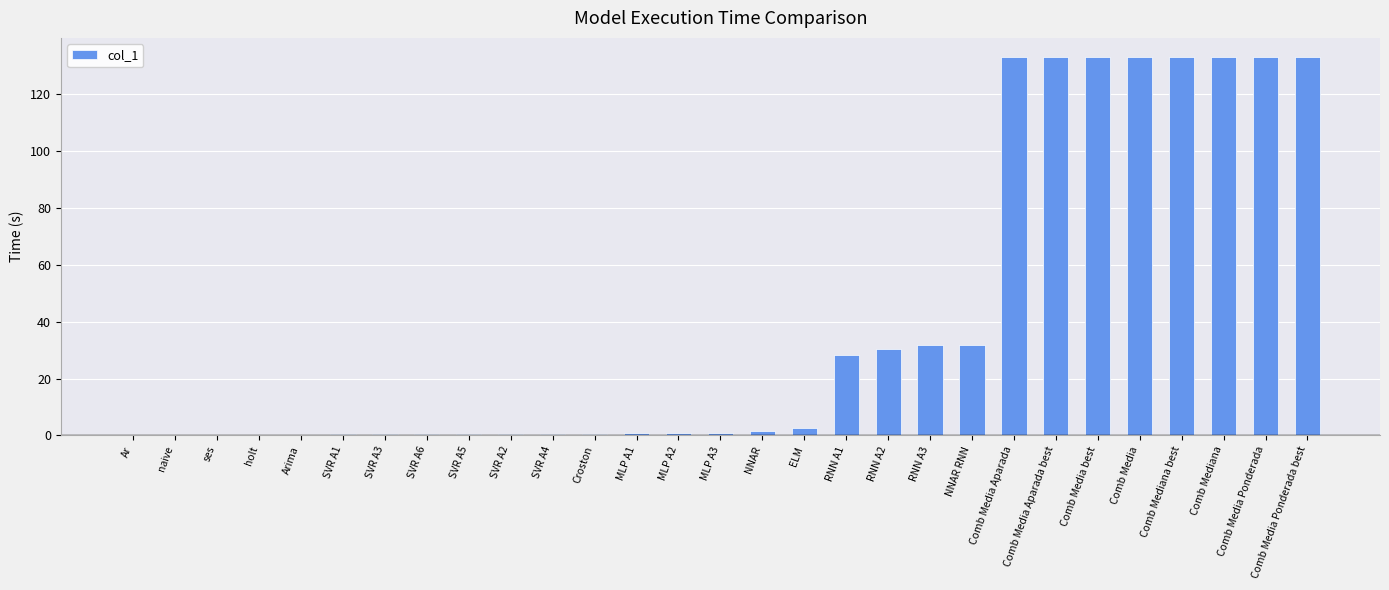

What is the sum of the values at NNAR and naive?

1.4